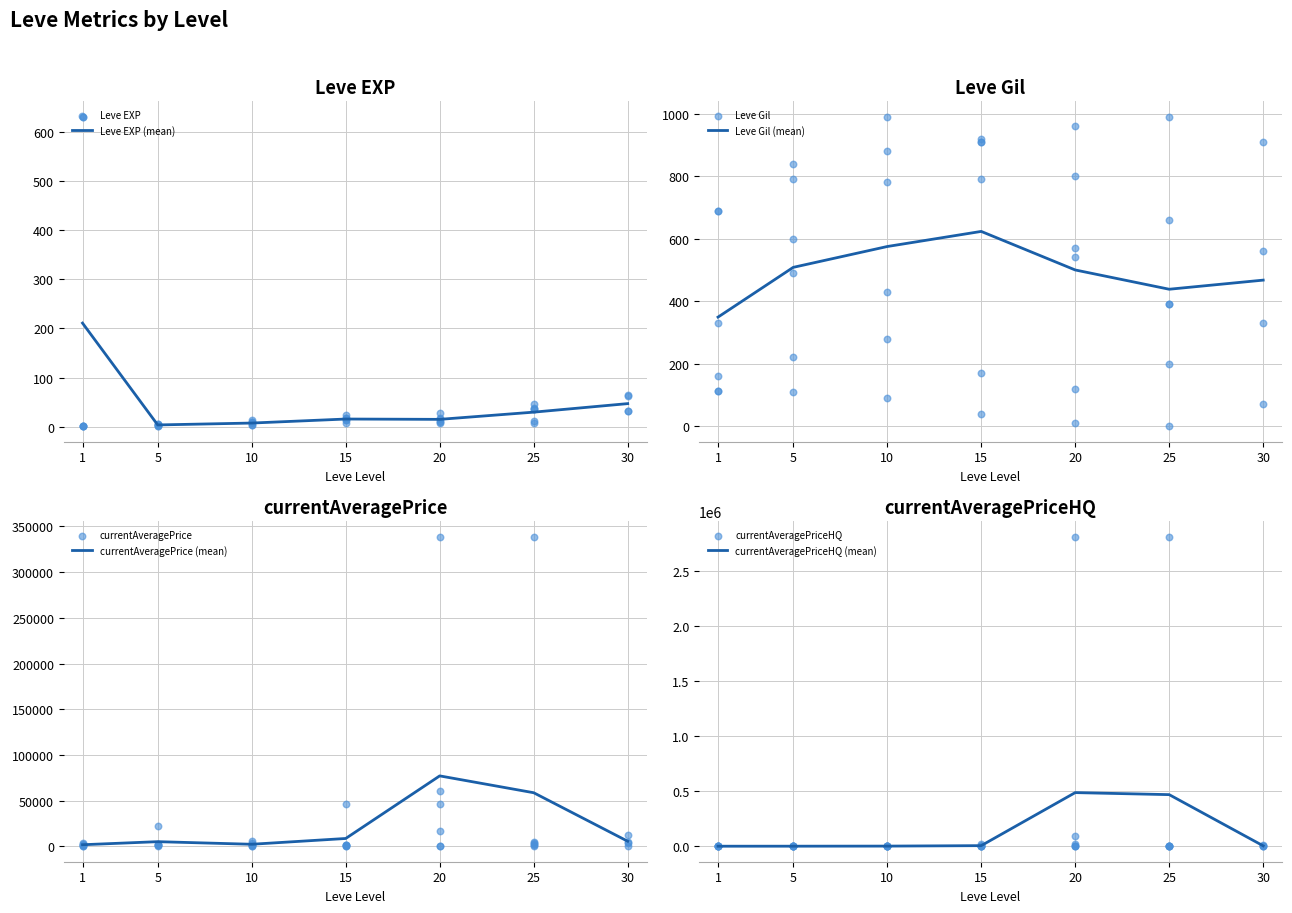

Which series contains the highest Y value?

currentAveragePriceHQ